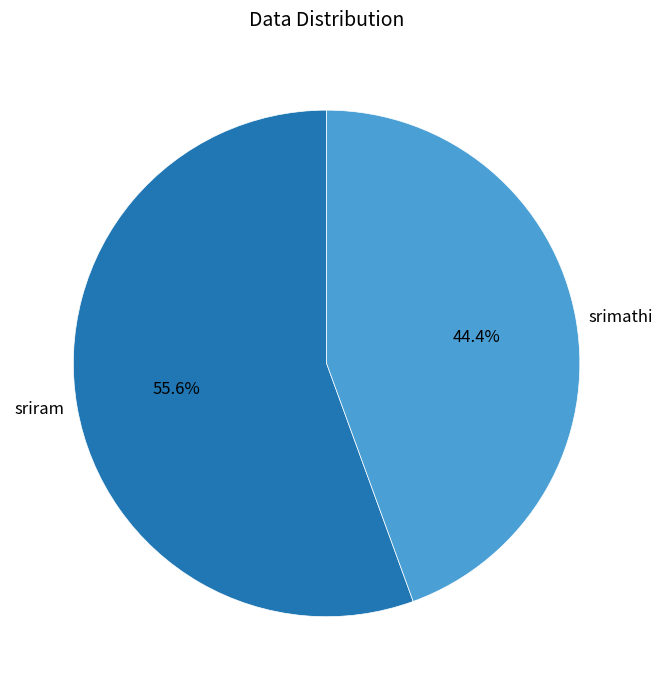

How many segments does this pie chart have?

2